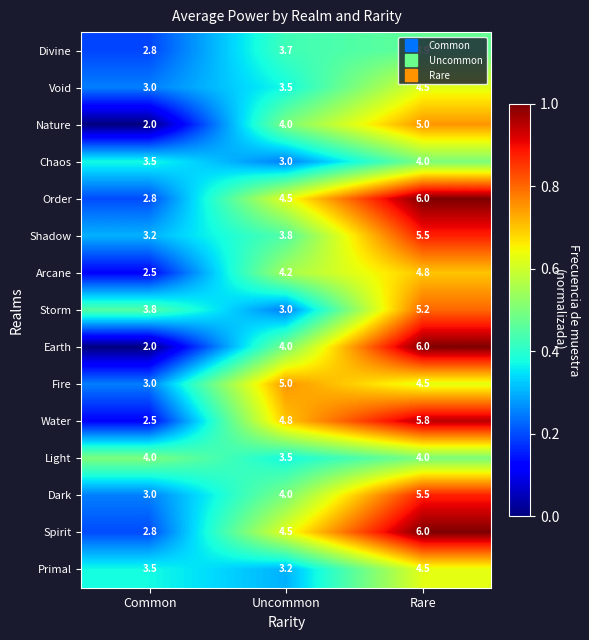

What is the average value of the Dark series?

4.2